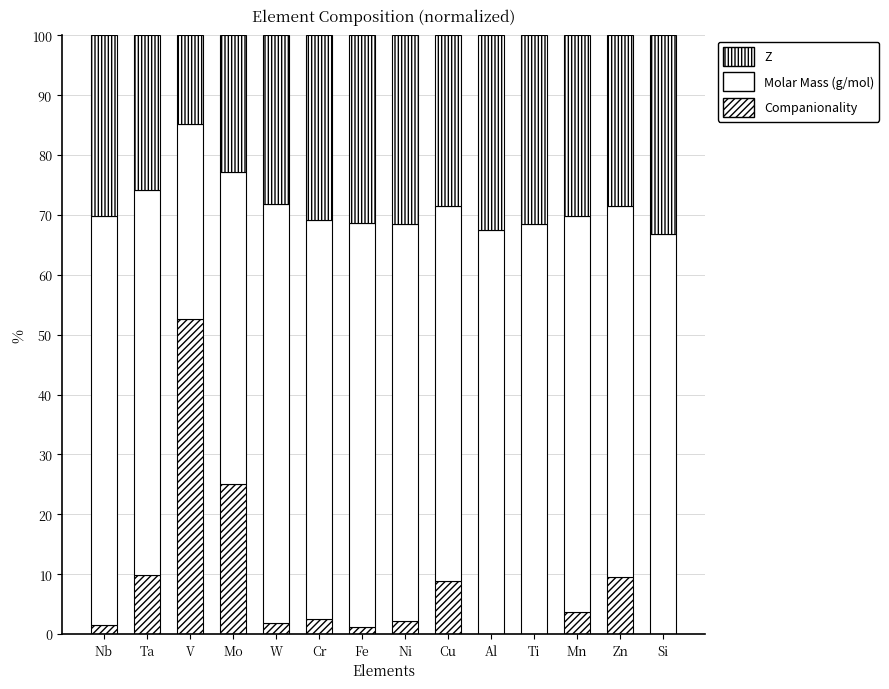

List the series in order of their peak value, highest first.

Molar Mass (g/mol), Companionality, Z